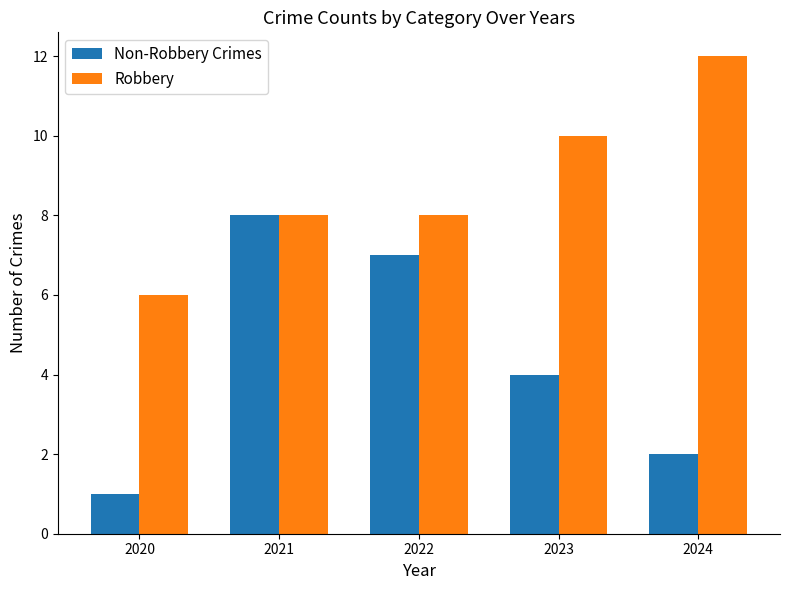

At how many categories does at least one series exceed 5?

5